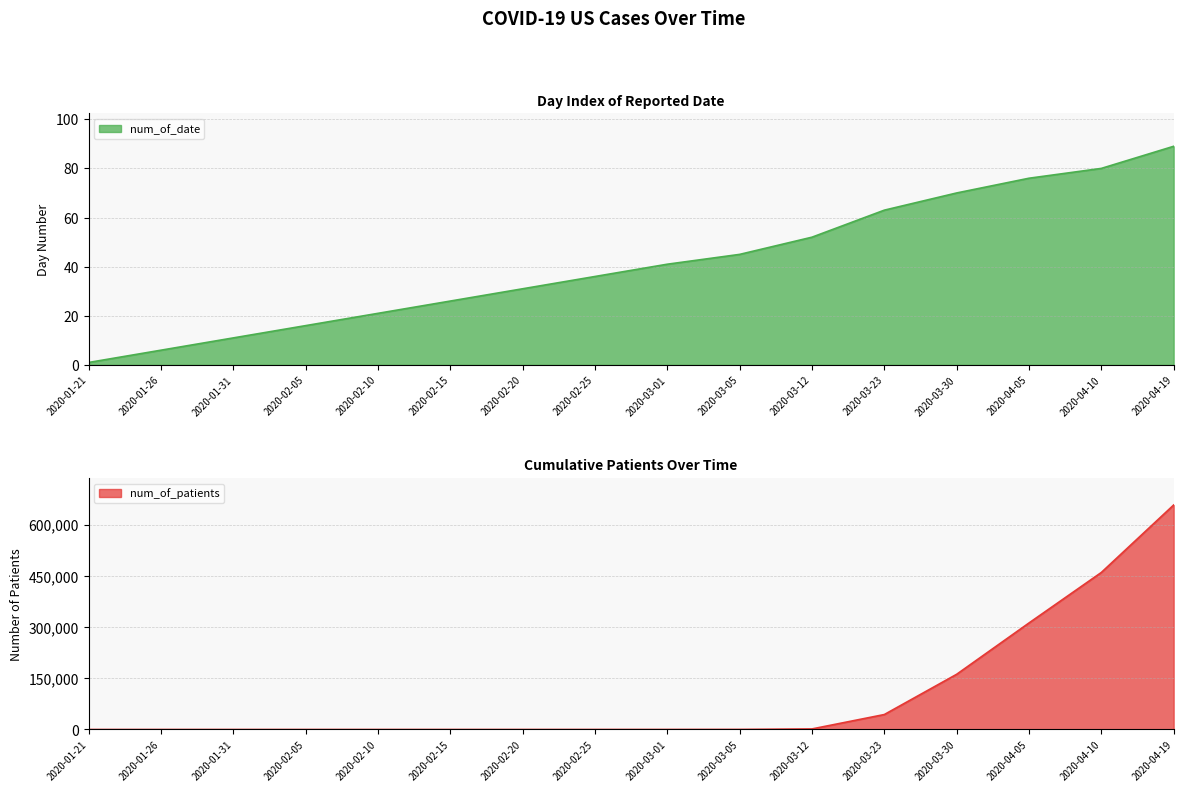

What position from the right is 2020-01-21?

16